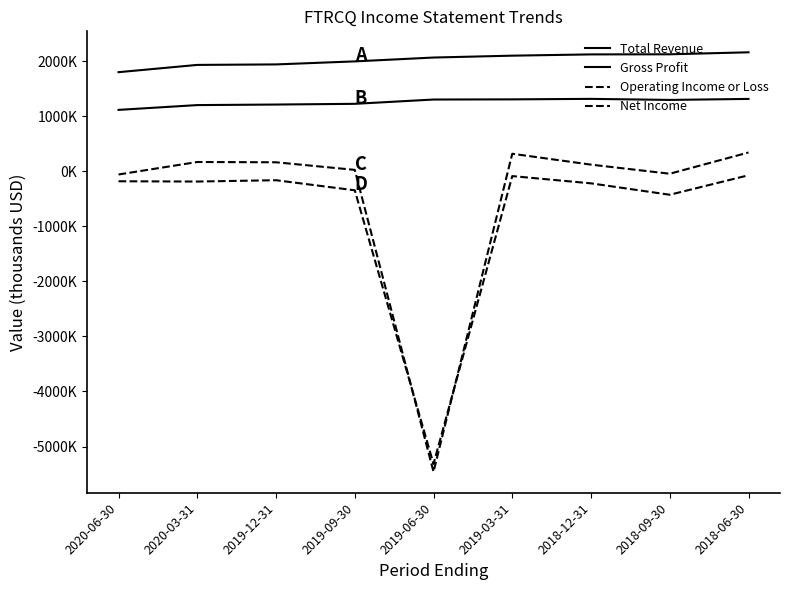

What is the label of the 5th point from the left?

2019-06-30